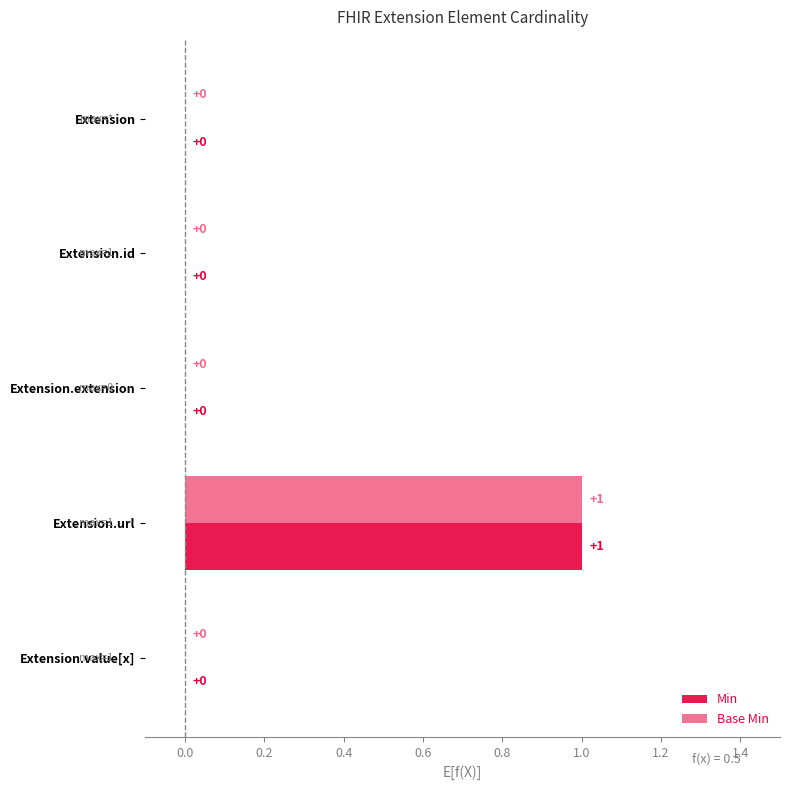

Count the number of data series in this chart.

2